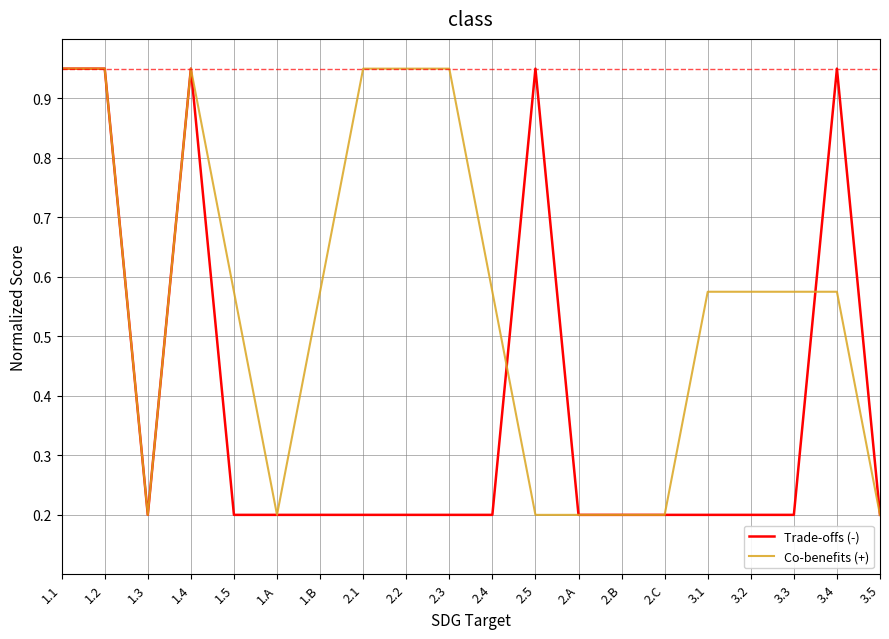

What are all the series names shown in the legend?

Trade-offs (-), Co-benefits (+)